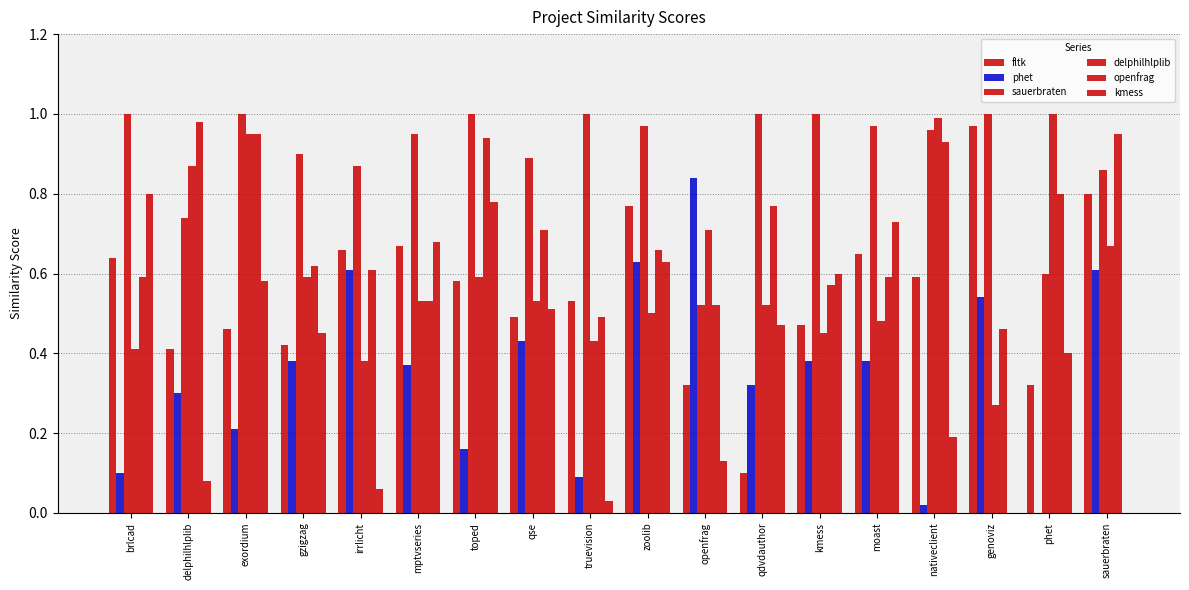

How many distinct data groups are displayed?

6